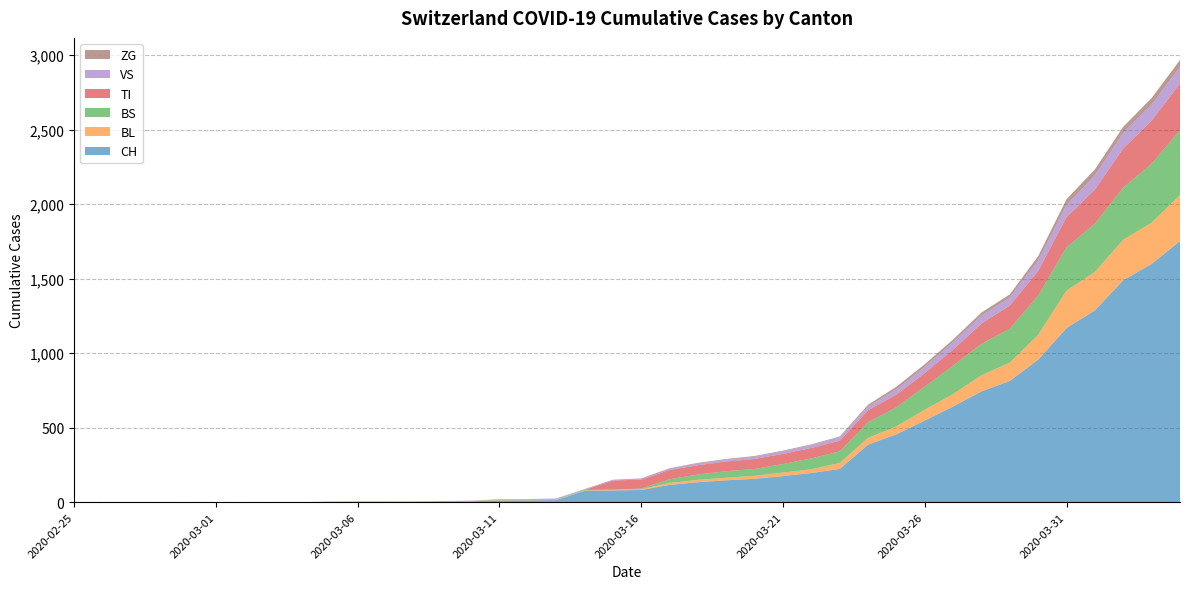

Reading left to right, list all the values displayed in this chart.

CH: 0	0	0	0	0	0	0	0	0	2	3	3	3	5	6	11	12	14	76	79	82	116	134	147	157	175	196	223	386	456	548	642	744	814	957	1169	1288	1490	1599	1753
BL: 0	0	0	0	0	0	0	0	0	0	0	0	0	1	2	2	2	2	2	5	5	13	16	17	20	24	25	40	46	53	73	84	108	123	167	251	258	272	277	309
BS: 0	0	0	0	0	0	0	0	0	0	0	0	0	0	0	4	4	4	4	0	4	25	36	44	46	57	73	78	105	128	155	191	211	228	263	292	323	350	397	434
TI: 0	0	0	0	0	0	0	0	0	0	0	0	0	0	0	0	0	0	0	61	61	62	62	65	67	68	70	71	80	85	91	107	136	155	165	202	229	263	287	314
VS: 0	0	0	0	0	0	0	0	0	2	2	2	2	2	2	3	3	5	6	6	8	11	11	12	15	17	19	24	25	35	41	50	53	54	71	81	96	104	109	112
ZG: 0	0	0	0	0	0	0	0	0	0	0	0	0	0	0	0	0	0	0	0	0	1	5	5	5	5	5	5	12	18	18	18	21	21	29	39	40	41	44	46